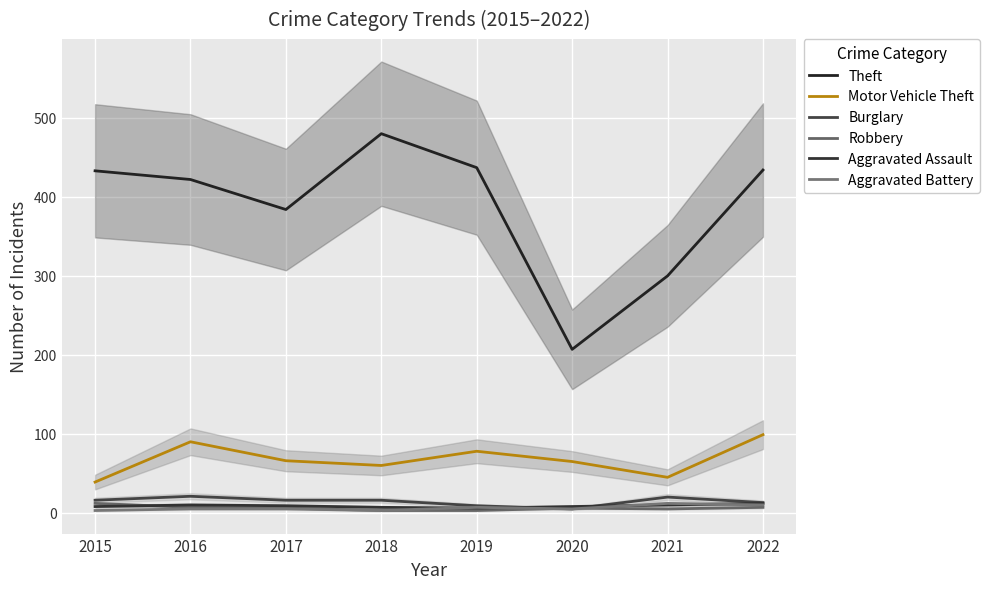

How many Aggravated Assault values are between 8 and 10?

5